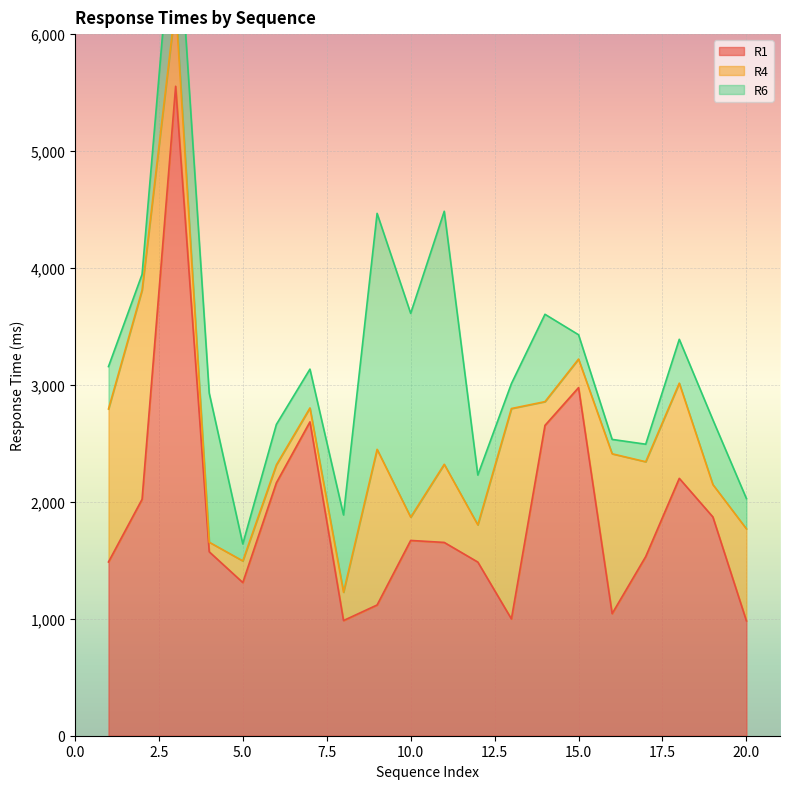

What is the lowest value of the R1 series?

982